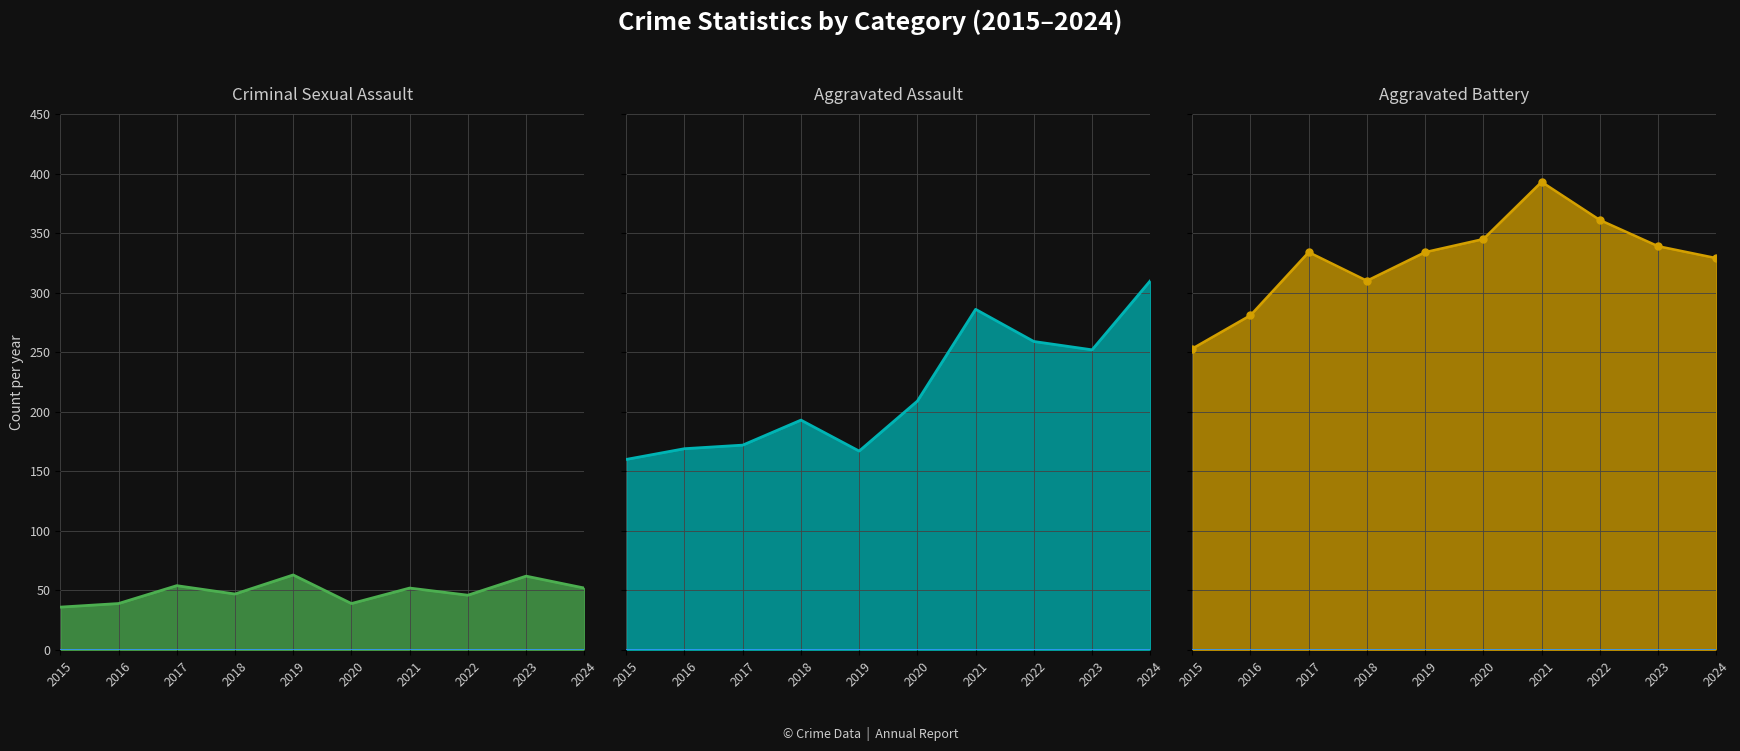

Reading right to left, list all the values displayed in this chart.

Aggravated Assault: 2024=310	2023=252	2022=259	2021=286	2020=209	2019=167	2018=193	2017=172	2016=169	2015=160
Aggravated Battery: 2024=329	2023=339	2022=361	2021=393	2020=345	2019=334	2018=310	2017=334	2016=281	2015=253
Criminal Sexual Assault: 2024=52	2023=62	2022=46	2021=52	2020=39	2019=63	2018=47	2017=54	2016=39	2015=36